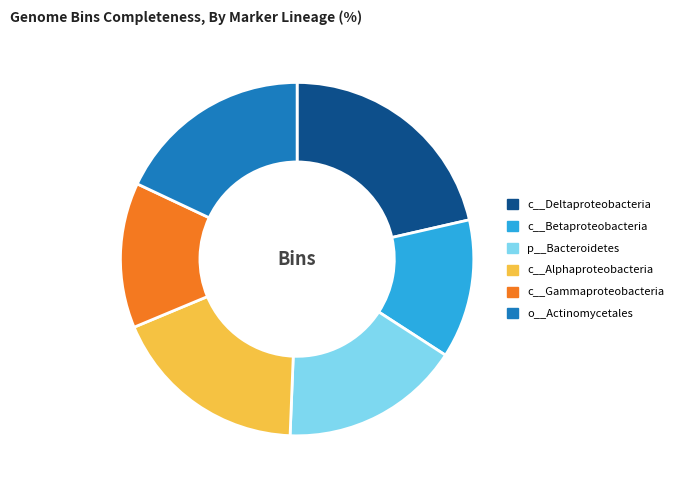

What is the largest slice in the pie chart?

c__Deltaproteobacteria